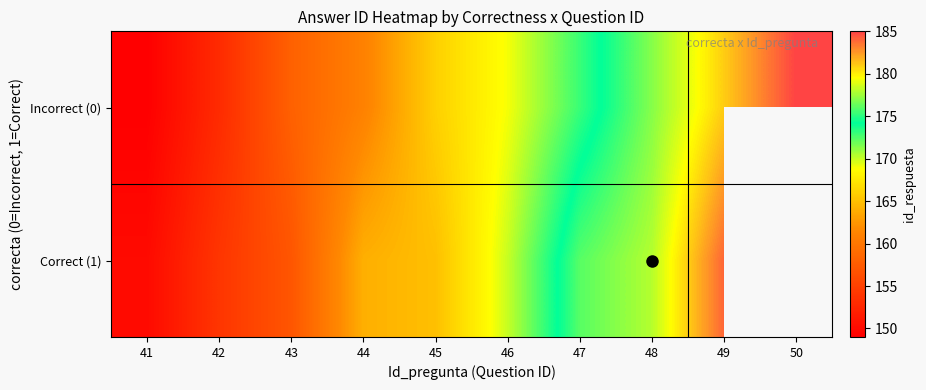

Where does the Incorrect (0) series first go above 169?

47